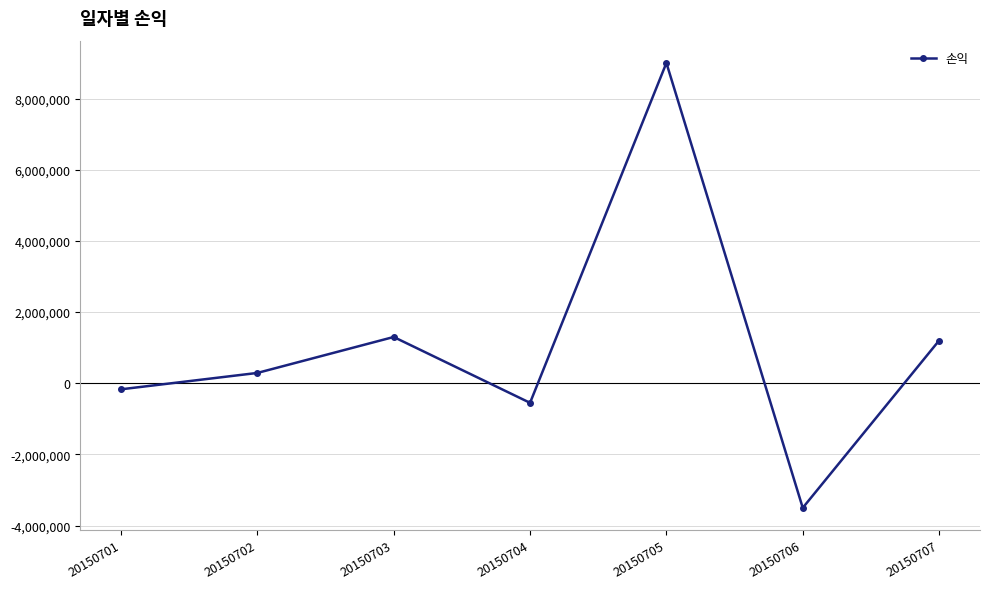

What is the change in value from 20150706 to 20150707?

+4700000